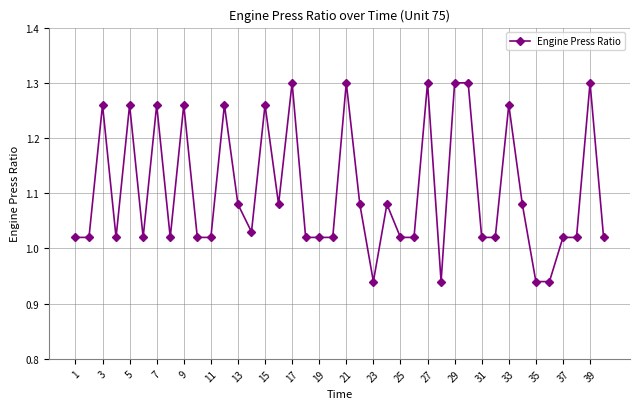

What is the difference between the maximum and minimum values?

0.4